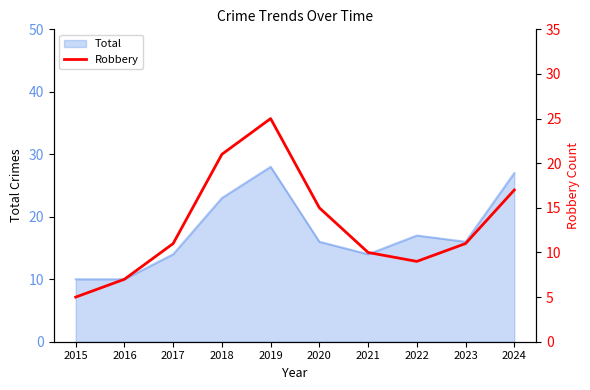

The value of Total at 2024 is 27. True or false?

True